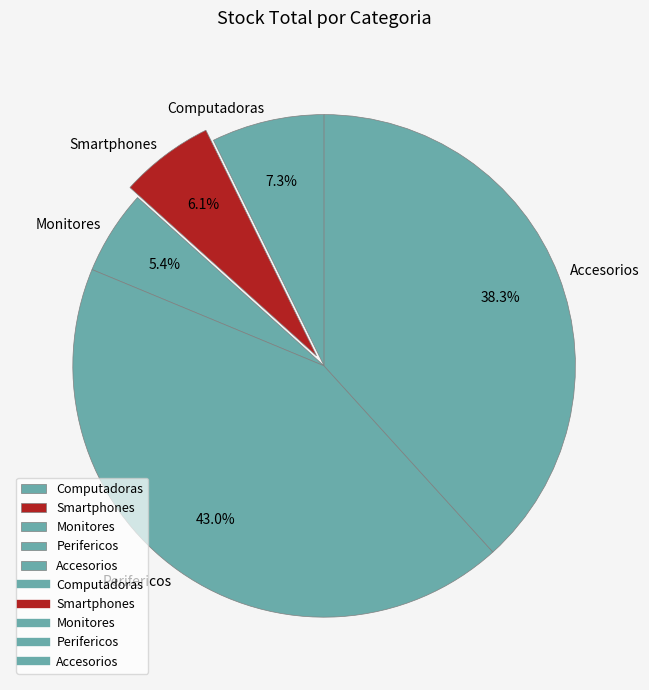

What is the ratio of the value at Accesorios to the value at Perifericos?

0.9